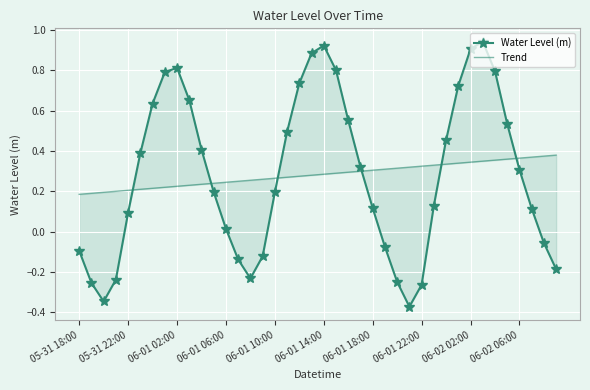

How many values in Water Level (m) are below zero?

13